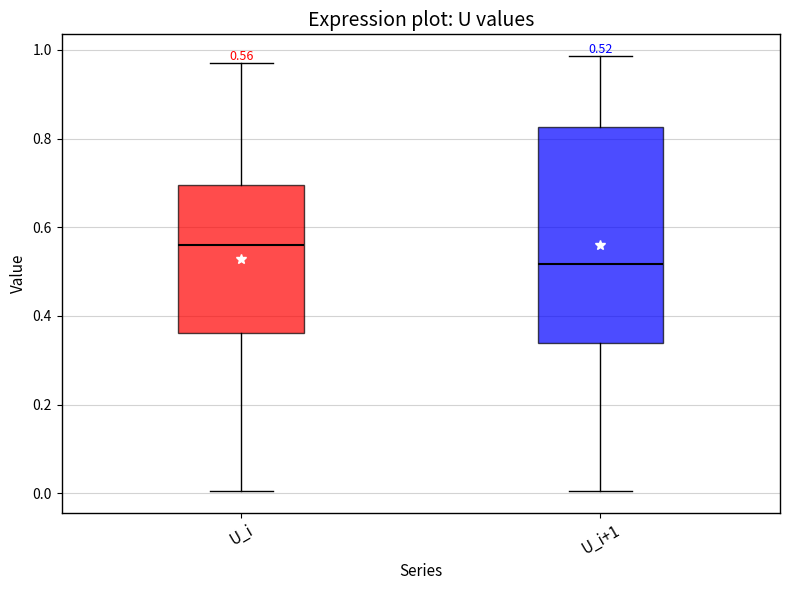

Which box's median line is the highest?

U_i